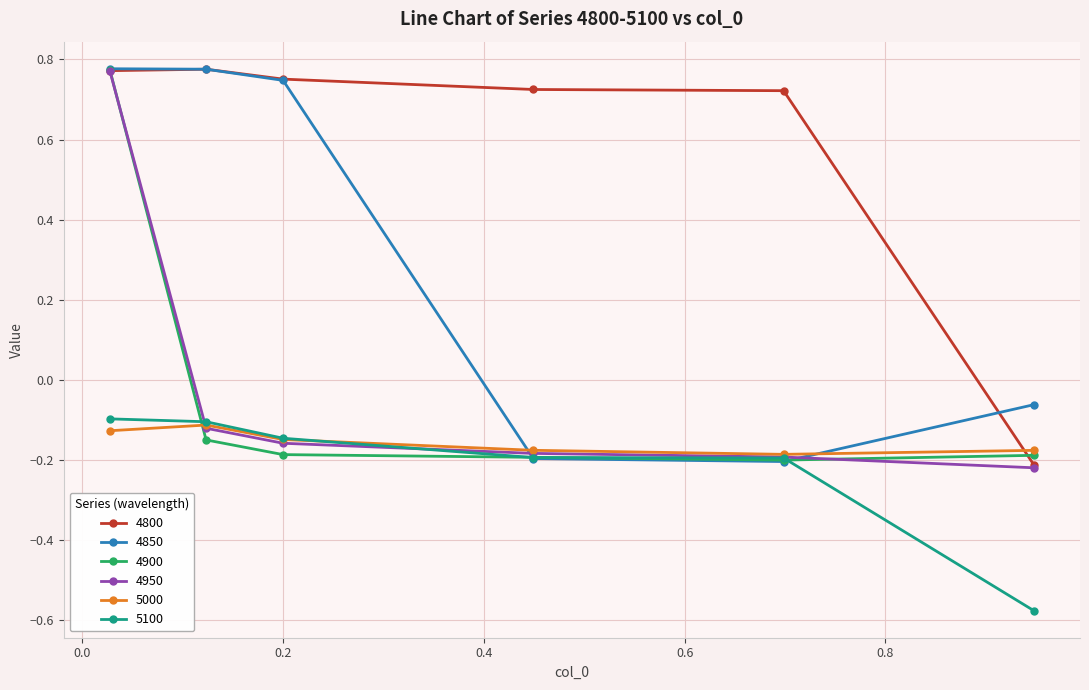

At how many categories does at least one series exceed 0?

5